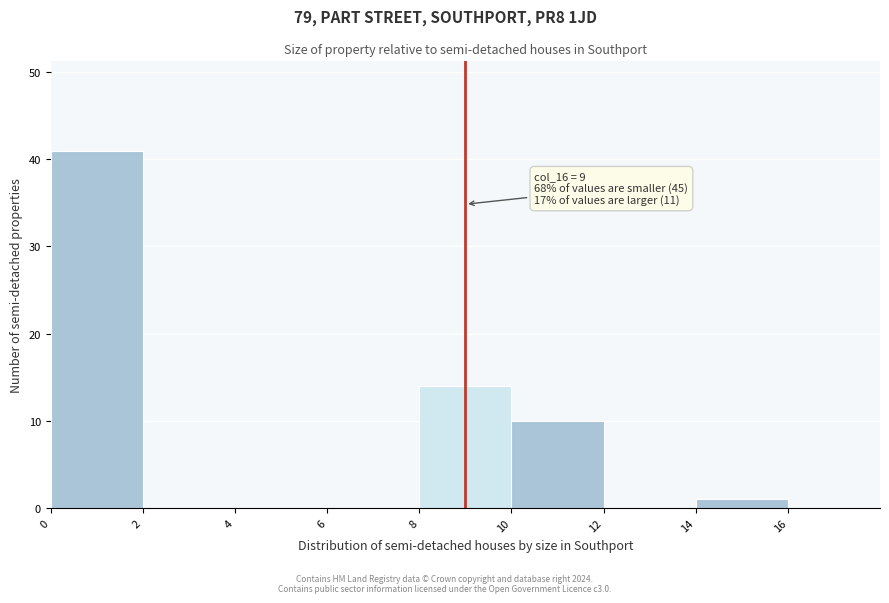

Which range on the x-axis has the tallest bar?

0 to 2